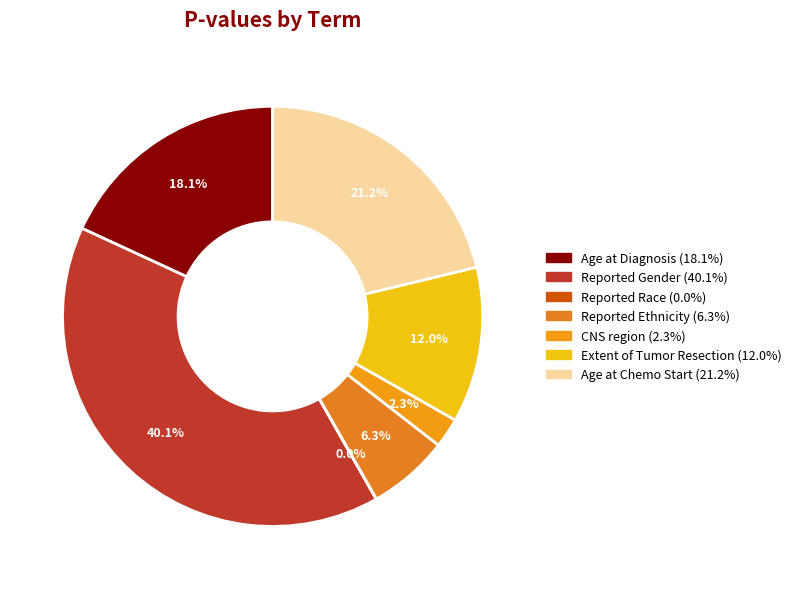

How many slices are in this pie chart?

7